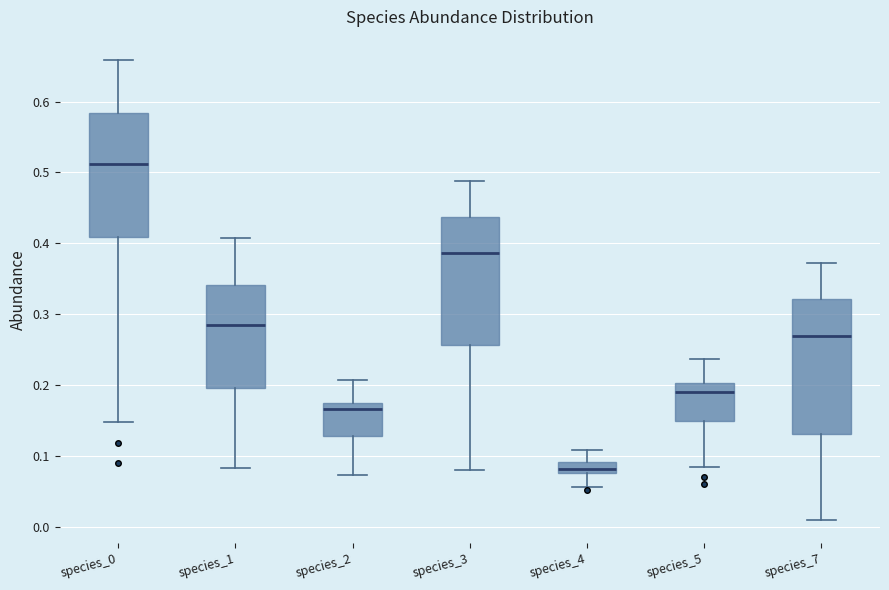

Which box's median line is the lowest?

species_4